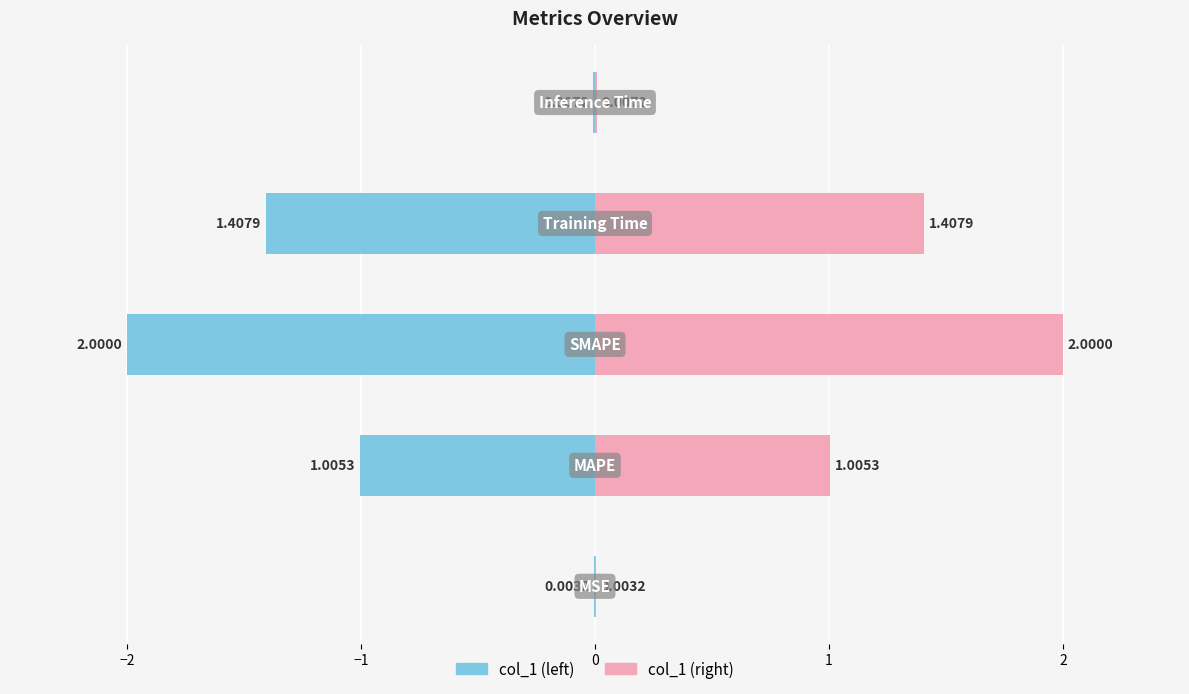

Where does the data first go above 1?

MAPE